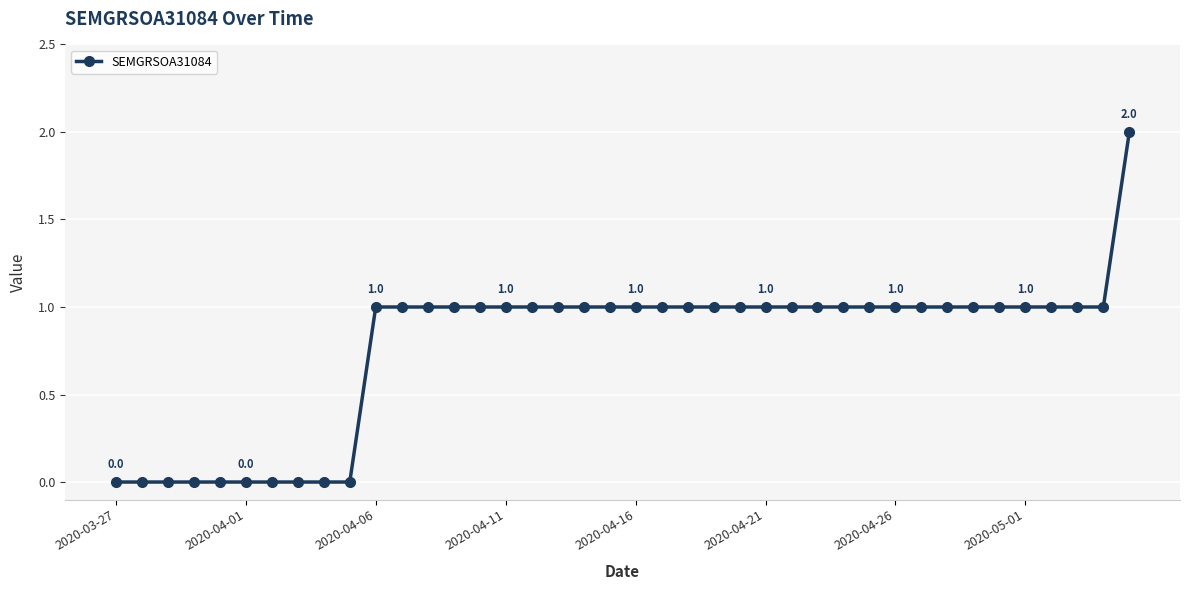

Reading right to left, extract all data points from this chart.

2	1	1	1	1	1	1	1	1	1	1	1	1	1	1	1	1	1	1	1	1	1	1	1	1	1	1	1	1	1	0	0	0	0	0	0	0	0	0	0